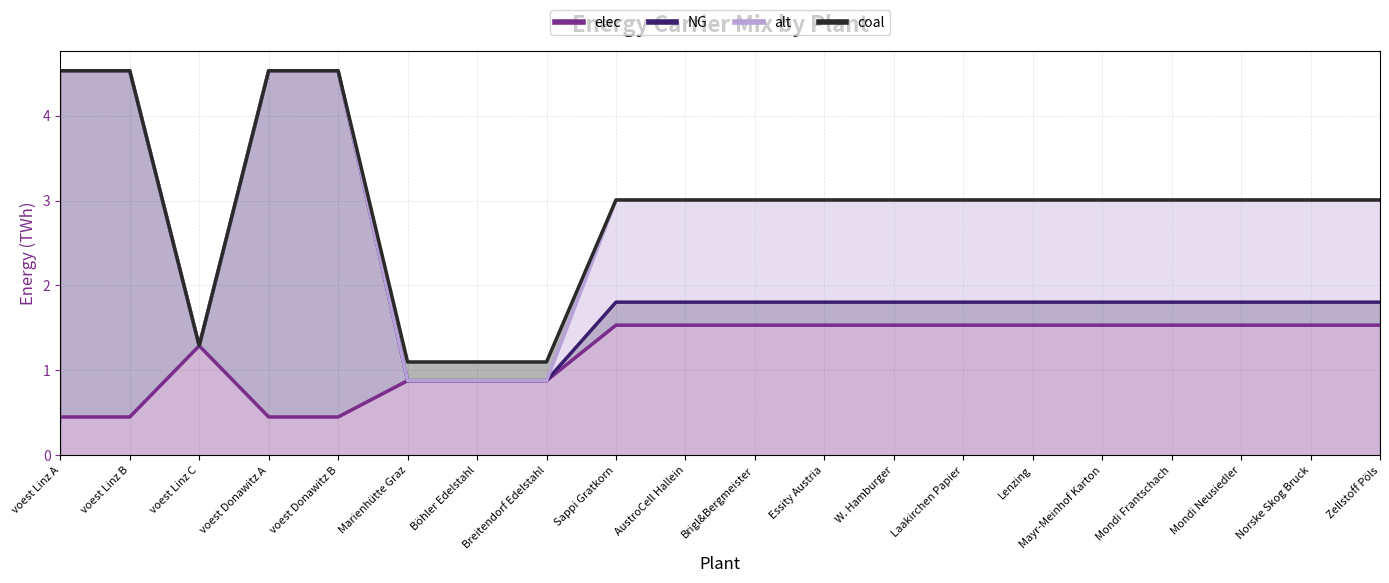

Which series has the largest total across all categories?

elec